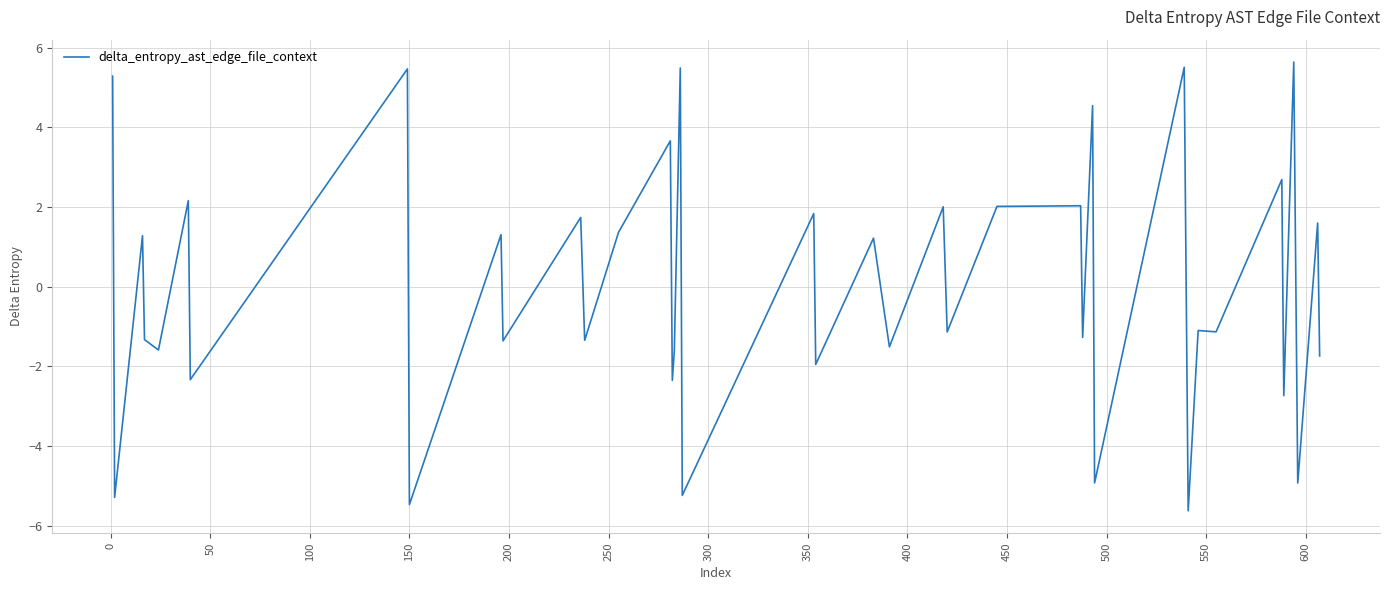

What is the smallest value displayed?

-5.6